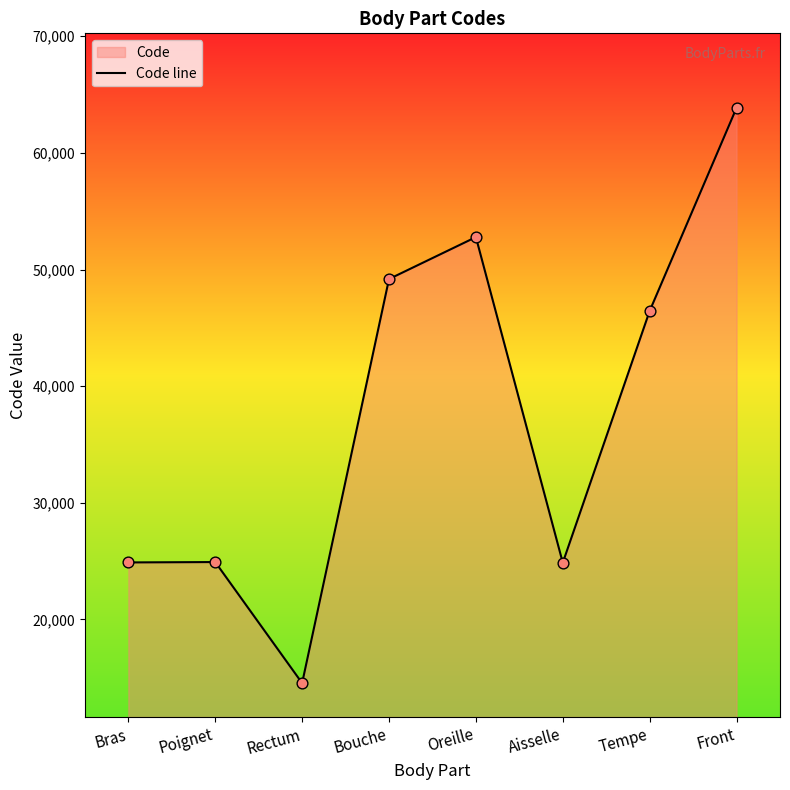

Between Front and Aisselle, which is larger?

Front